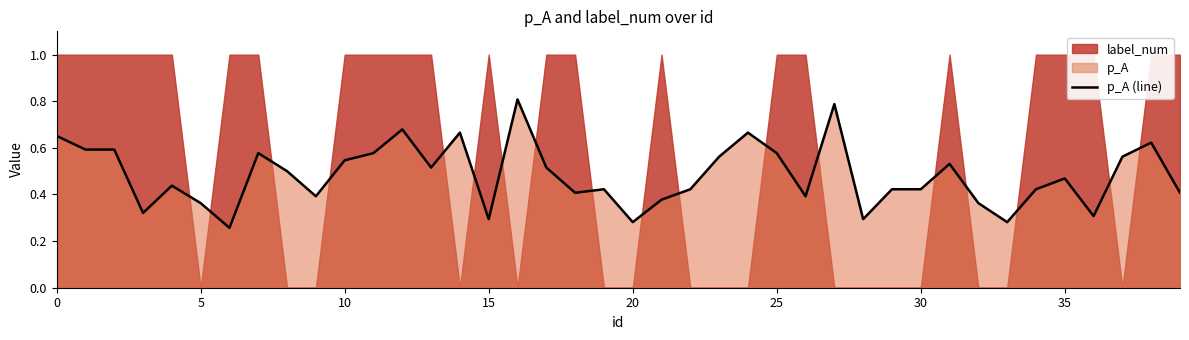

How many points are lower than both their immediate neighbors (excluding endpoints)?

11